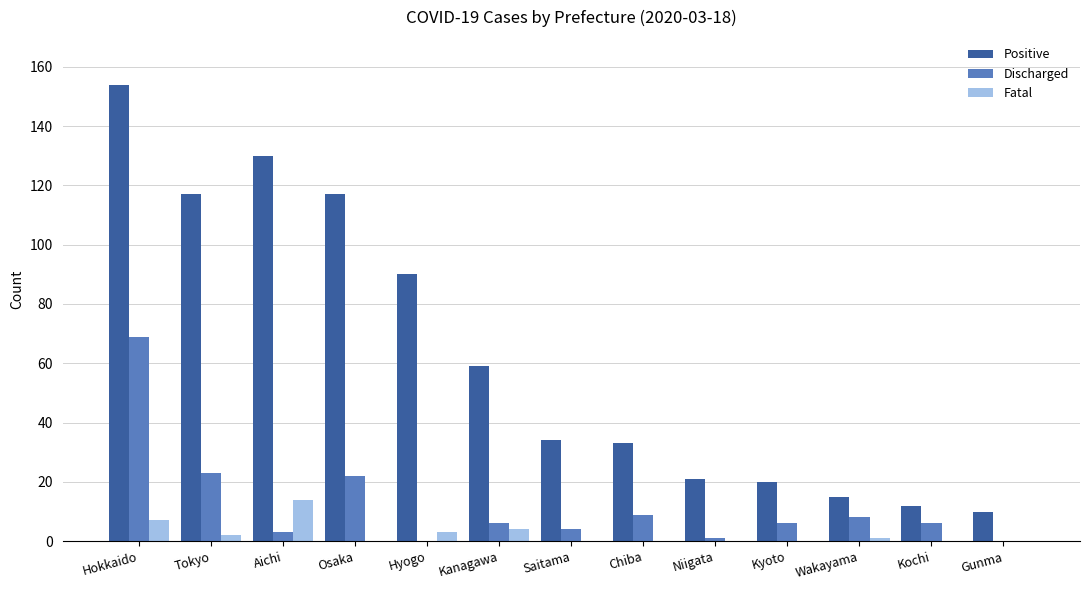

The Fatal series shows -6 at Kochi. True or false?

False